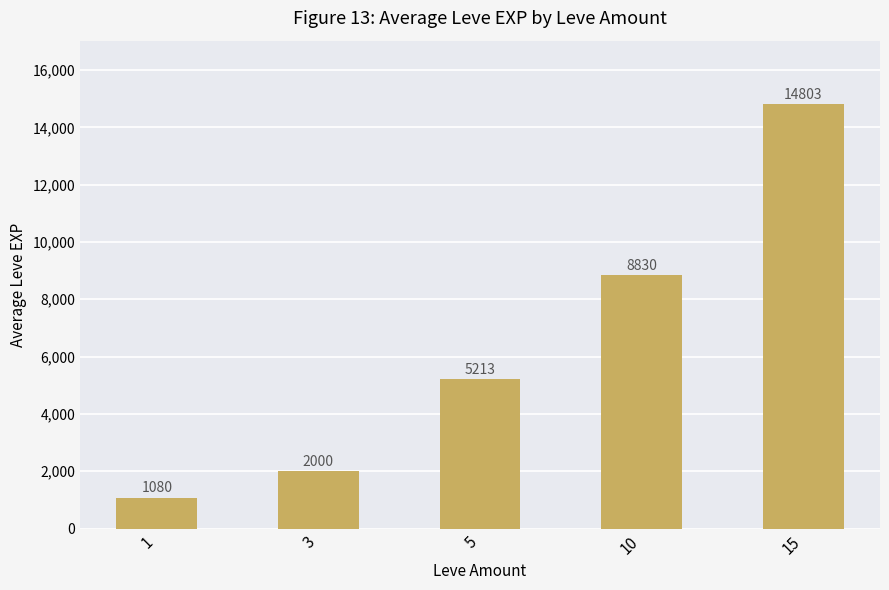

True or false: the data shows 944 at 3.

False